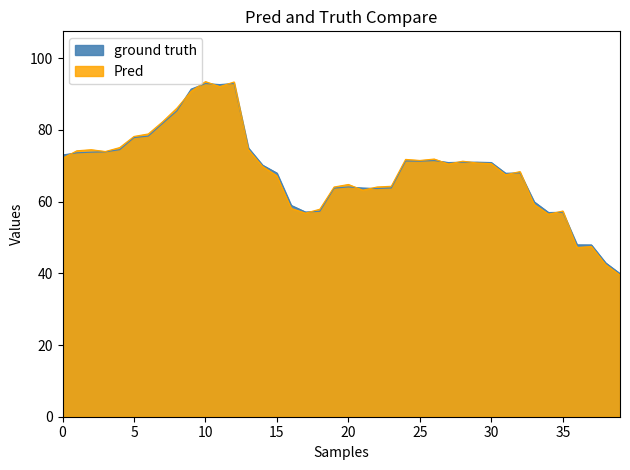

How many distinct data groups are displayed?

2